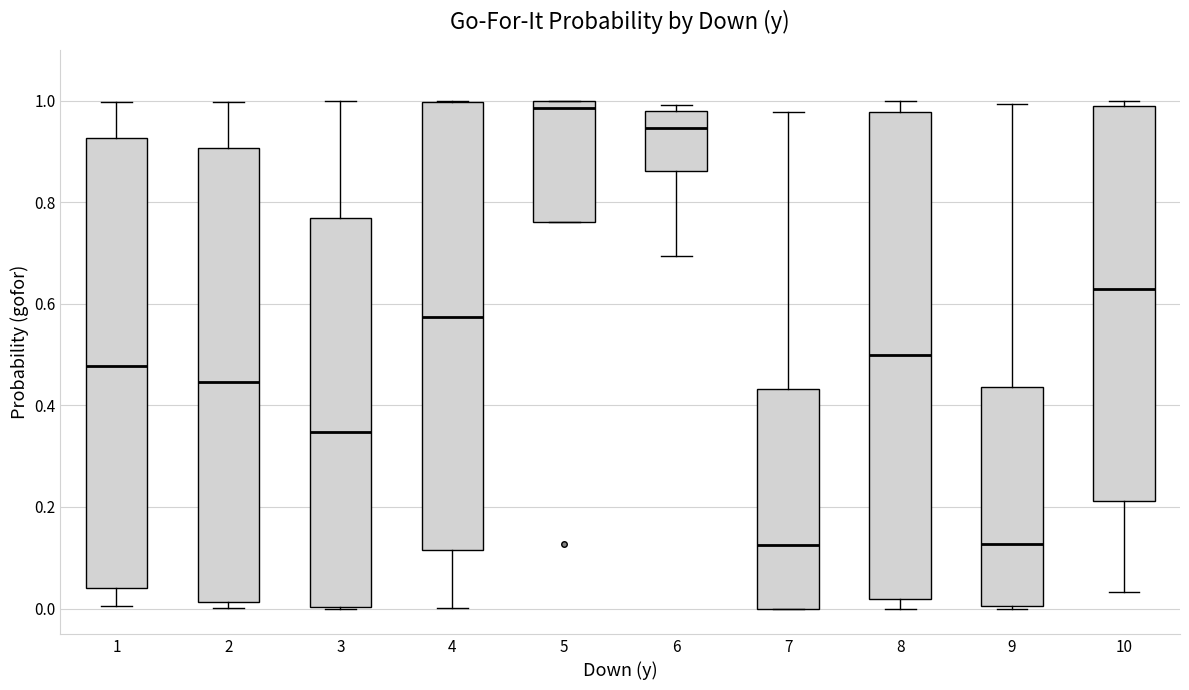

Where does the median line of the box at x = 5 sit on the y-axis? The values are not printed on the chart, so give them approximately, as read against the axis.

0.98